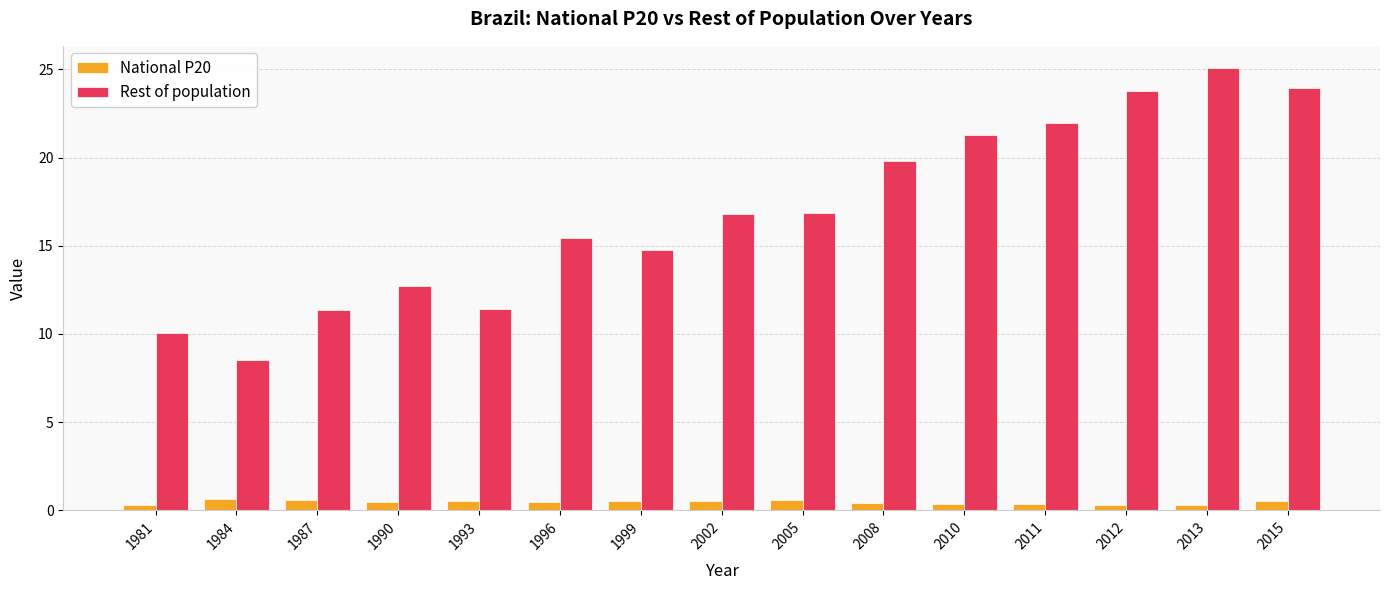

Does the chart contain any negative values?

No